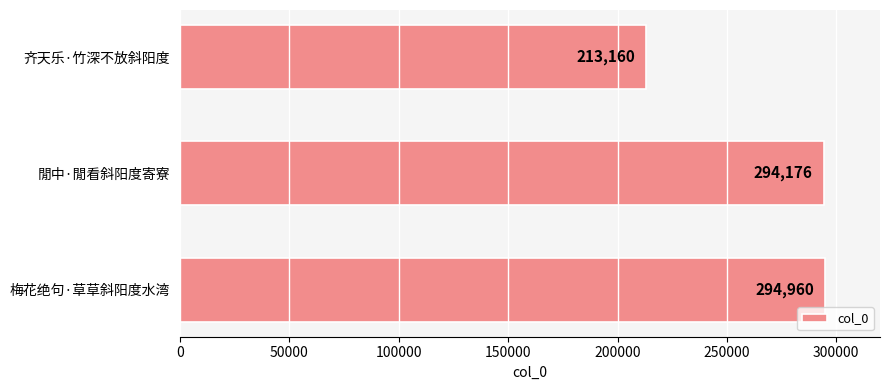

Between 齐天乐·竹深不放斜阳度 and 梅花绝句·草草斜阳度水湾, which is larger?

梅花绝句·草草斜阳度水湾